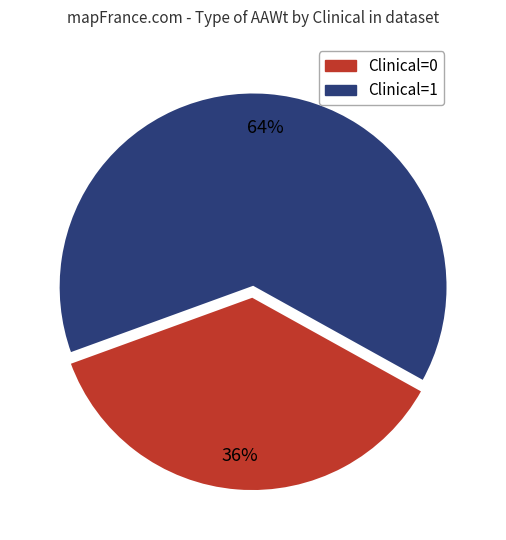

Which has a higher value, Clinical=0 or Clinical=1?

Clinical=1